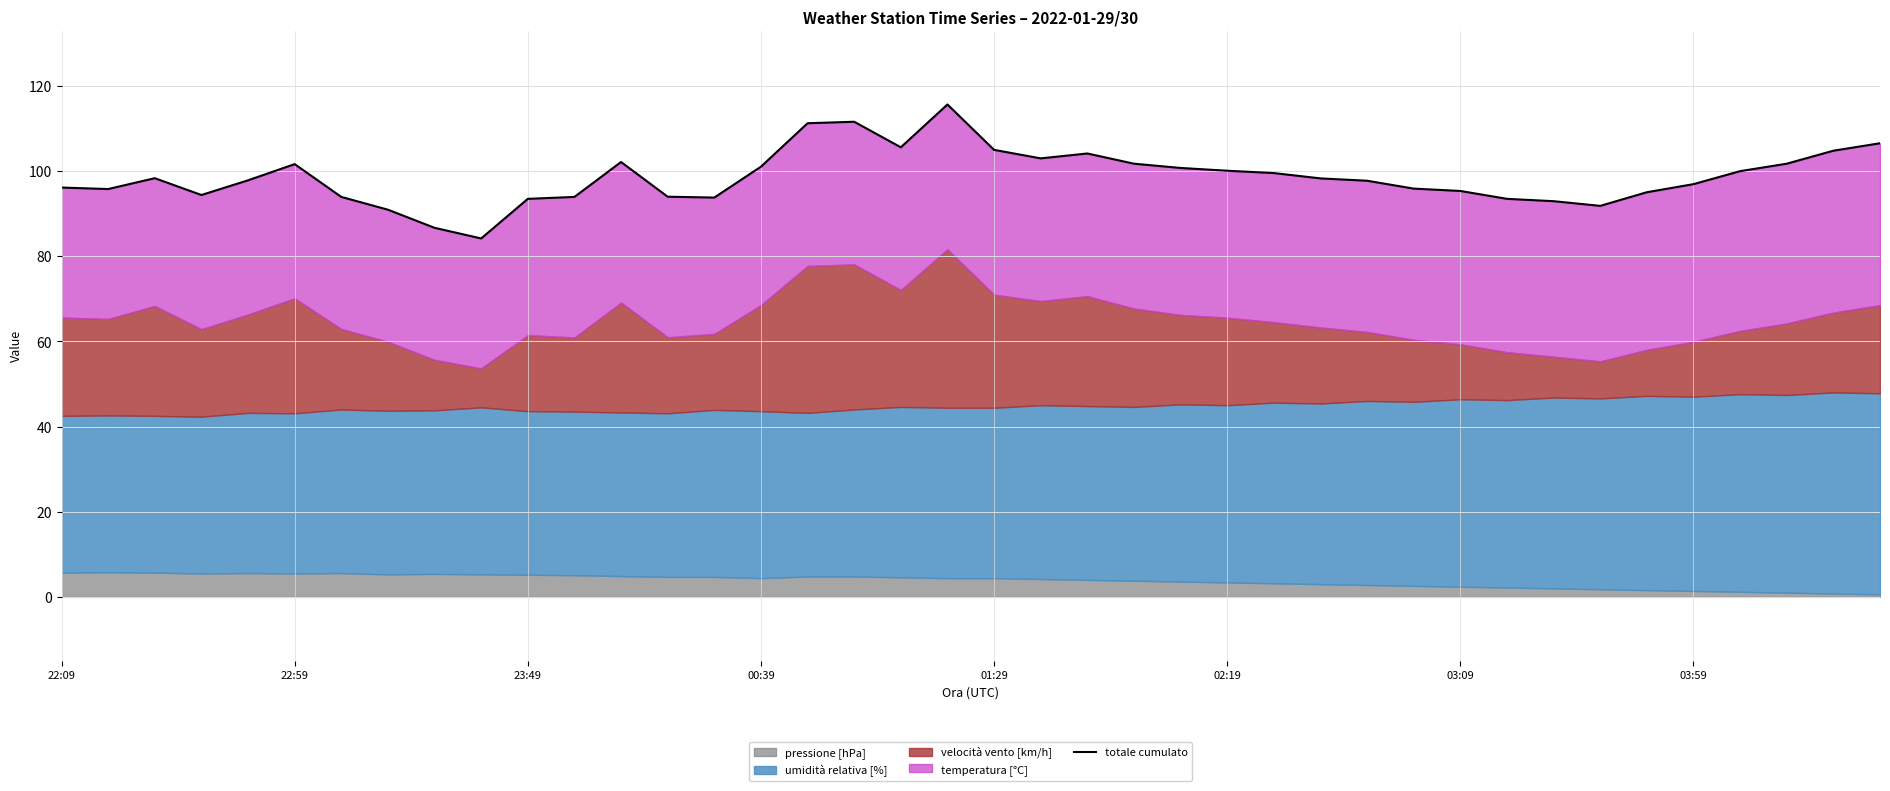

List the labels in order of value, smallest first.

9, 8, 03:59, 33, 32, 10, 31, 14, 03:09, 11, 13, 00:39, 34, 30, 22:59, 29, 22:09, 35, 28, 01:29, 27, 23:49, 26, 36, 25, 24, 15, 02:19, 23, 37, 12, 21, 22, 38, 20, 18, 39, 16, 17, 19